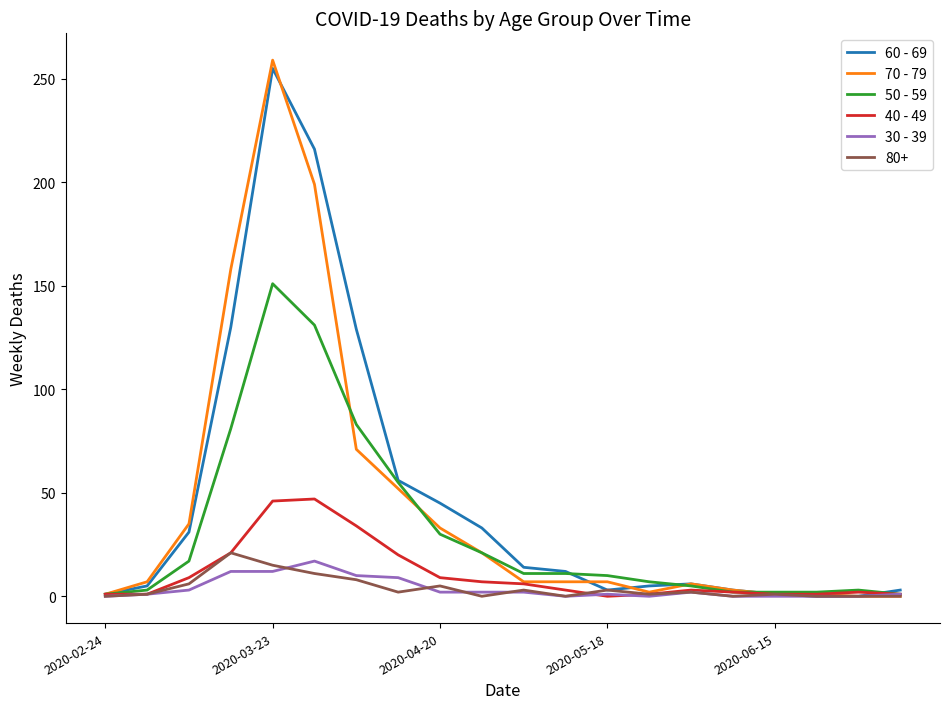

What is the difference between the second highest and second lowest values in the 60 - 69 series?

216